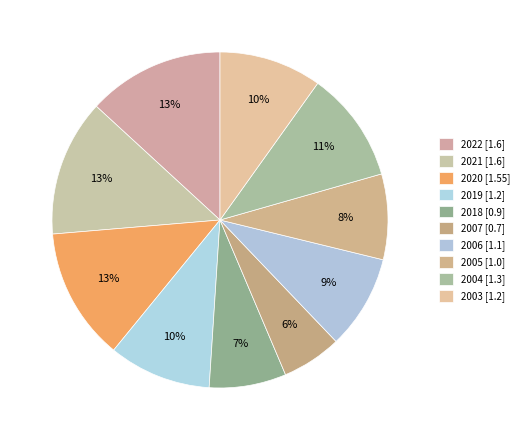

To the nearest percent, what is the difference between the largest and smallest slice percentages?

7%